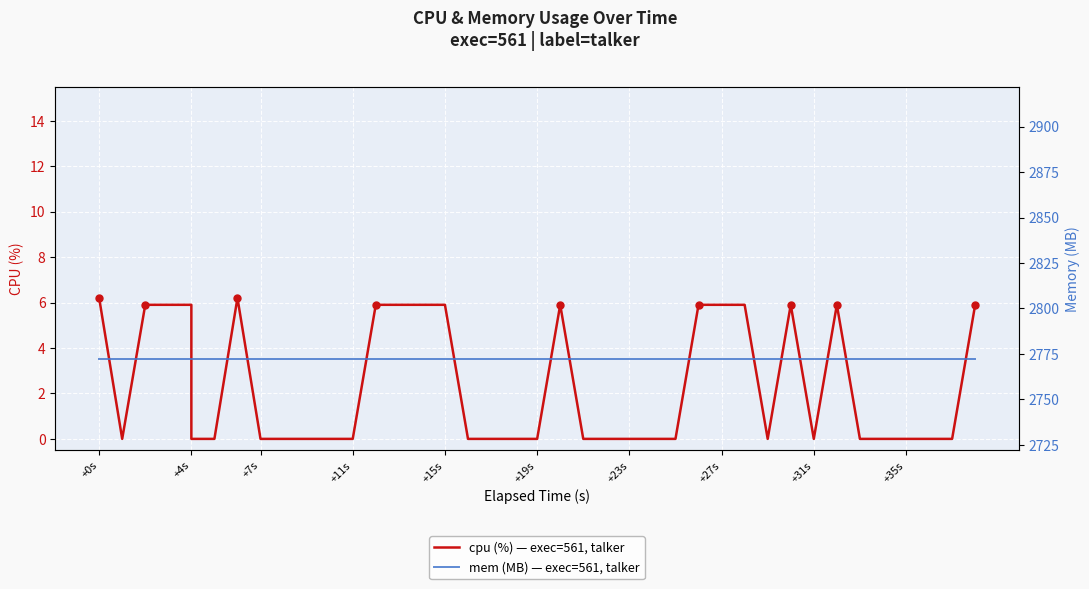

Reading left to right, extract all data points from this chart.

cpu (%) — exec=561, talker: 6.2	0.0	5.9	5.9	5.9	0.0	0.0	6.2	0.0	0.0	0.0	0.0	0.0	5.9	5.9	5.9	5.9	0.0	0.0	0.0	0.0	5.9	0.0	0.0	0.0	0.0	0.0	5.9	5.9	5.9	0.0	5.9	0.0	5.9	0.0	0.0	0.0	0.0	0.0	5.9
mem (MB) — exec=561, talker: 2772.0	2772.0	2772.0	2772.0	2772.0	2772.0	2772.0	2772.0	2772.0	2772.0	2772.0	2772.0	2772.0	2772.0	2772.0	2772.0	2772.0	2772.0	2772.0	2772.0	2772.0	2772.0	2772.0	2772.0	2772.0	2772.0	2772.0	2772.0	2772.0	2772.0	2772.0	2772.0	2772.0	2772.0	2772.0	2772.0	2772.0	2772.0	2772.0	2772.0